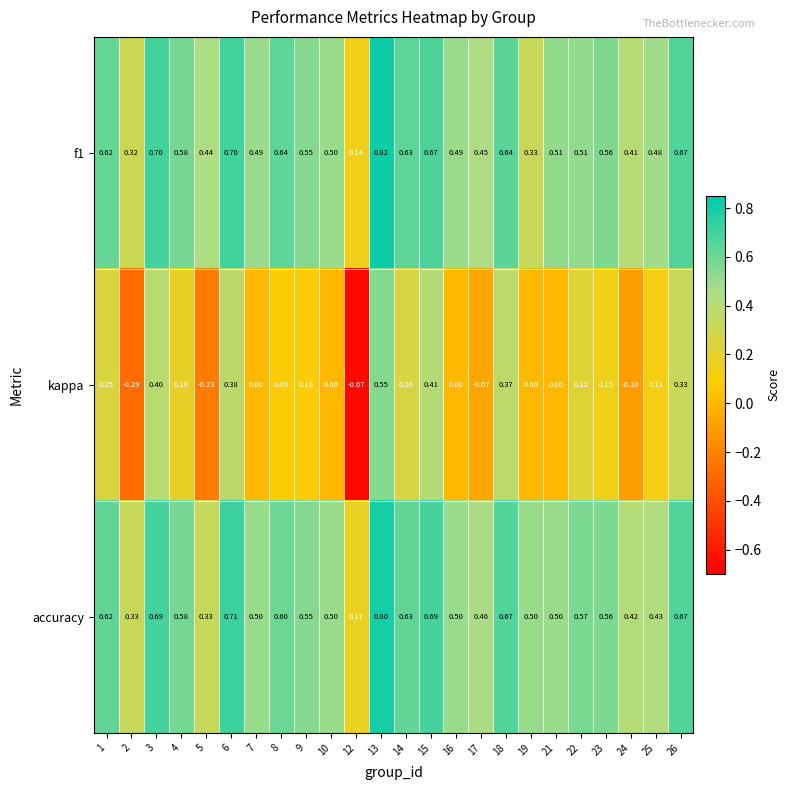

Is the value of f1 at 12 greater than the value of kappa at 8?

Yes